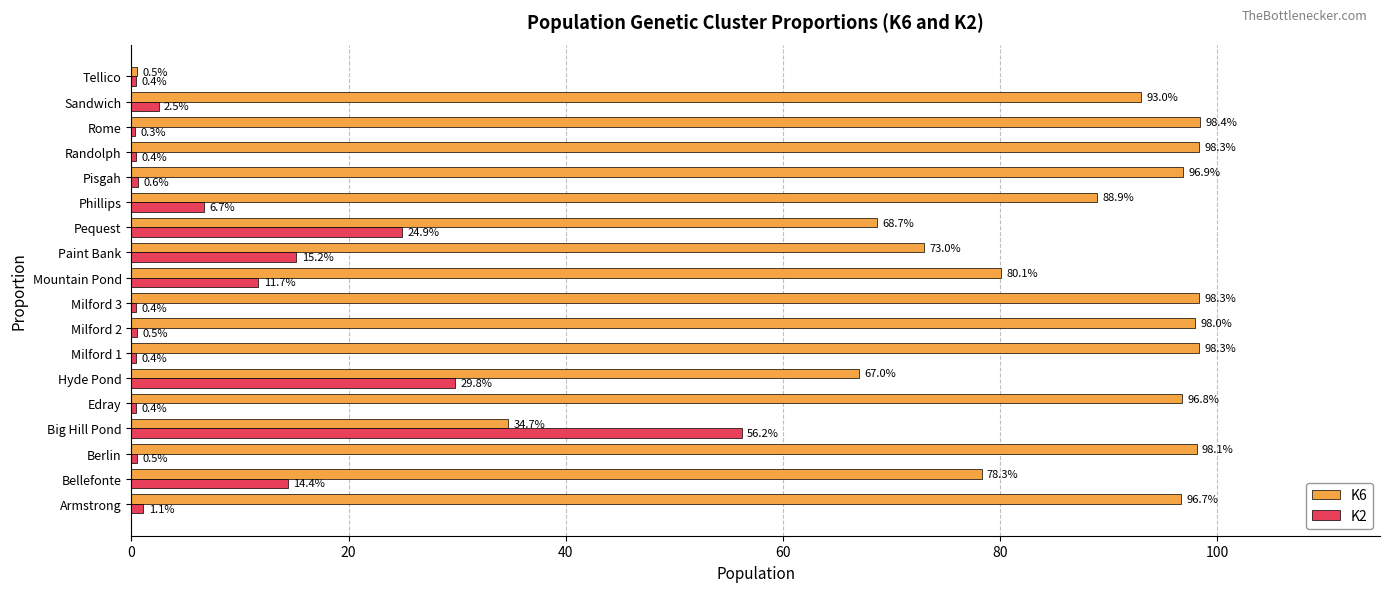

Which series has the largest total across all categories?

K6